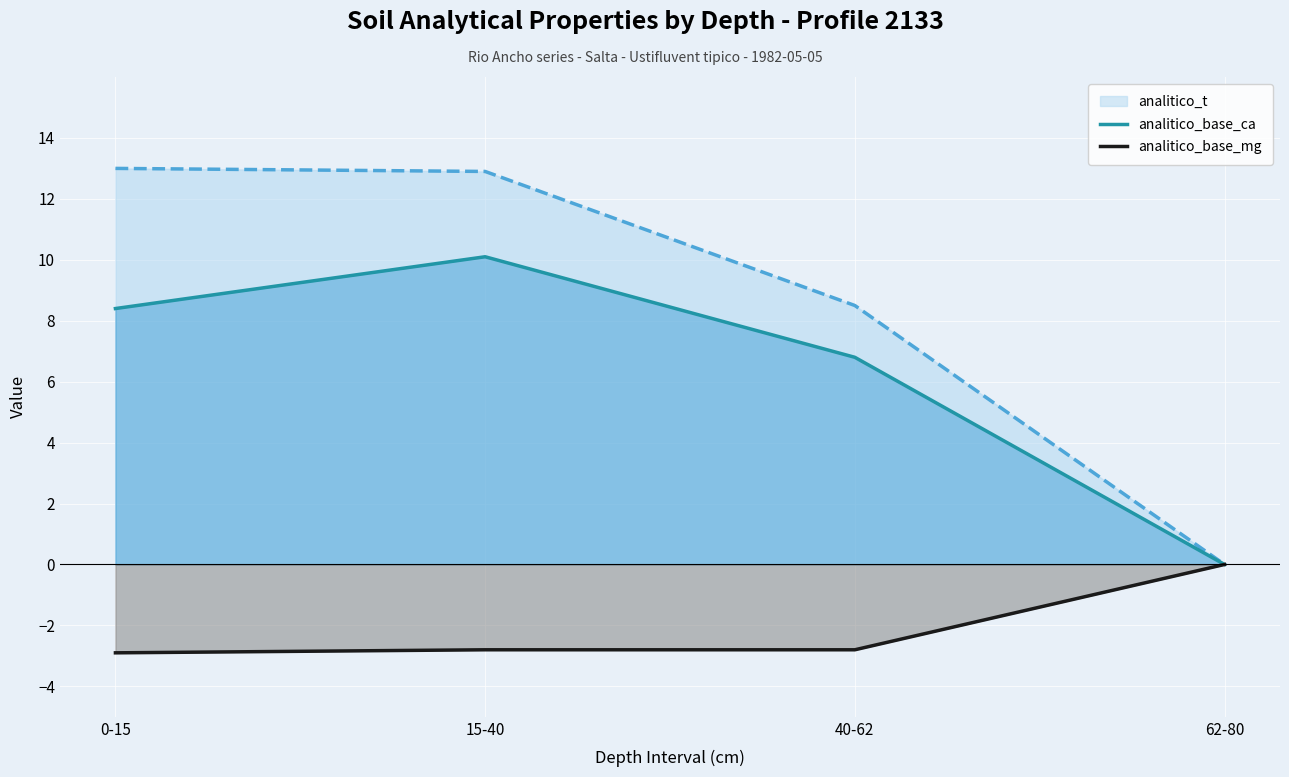

Count the number of data series in this chart.

3